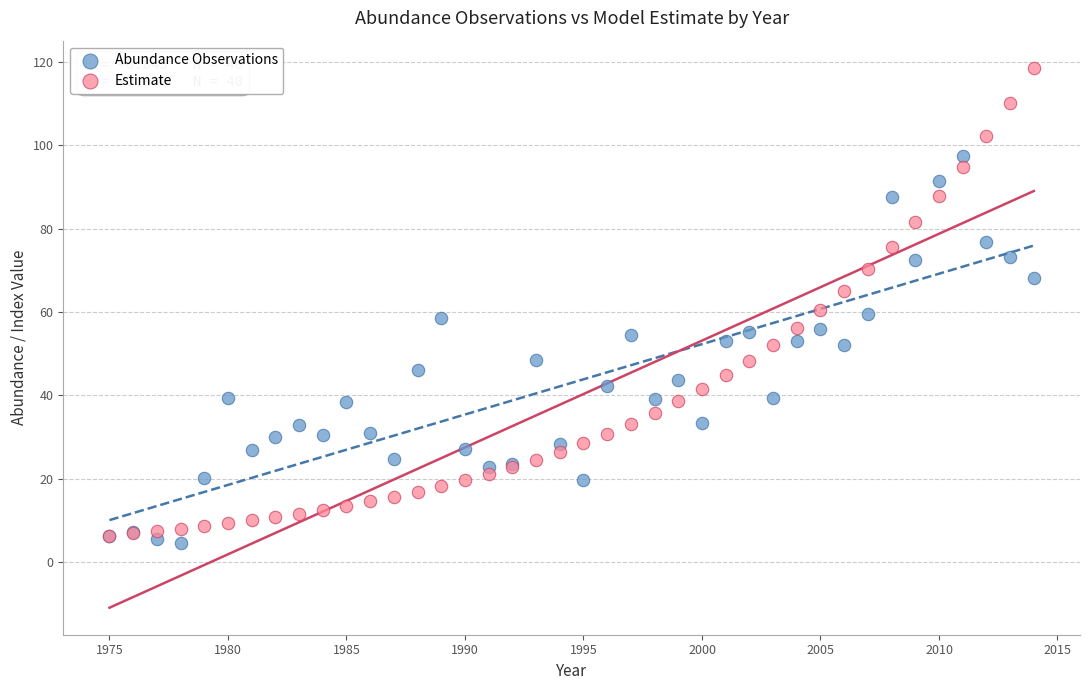

Which series has the widest spread of Y values?

Estimate